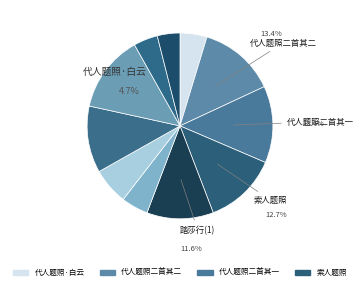

What is the total percentage of 代人题照·脱巾独立意飘忽 and 代人题照·白云滉漾如天河?

9.4%